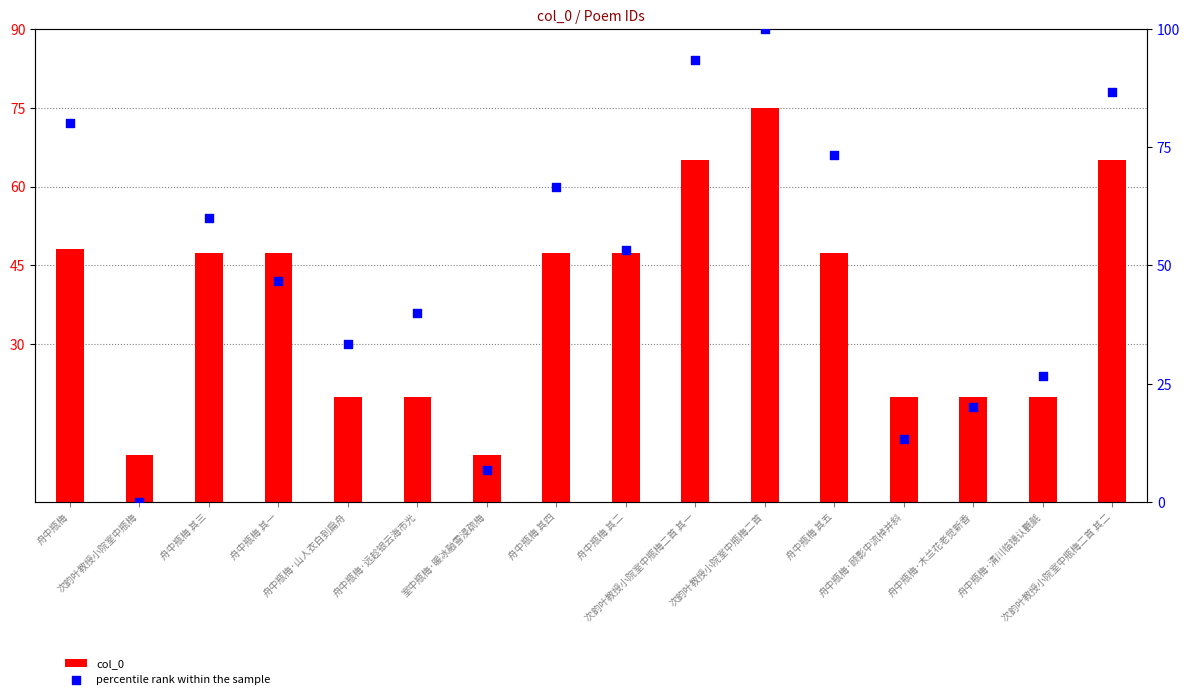

Which series contains the lowest Y value?

percentile rank within the sample